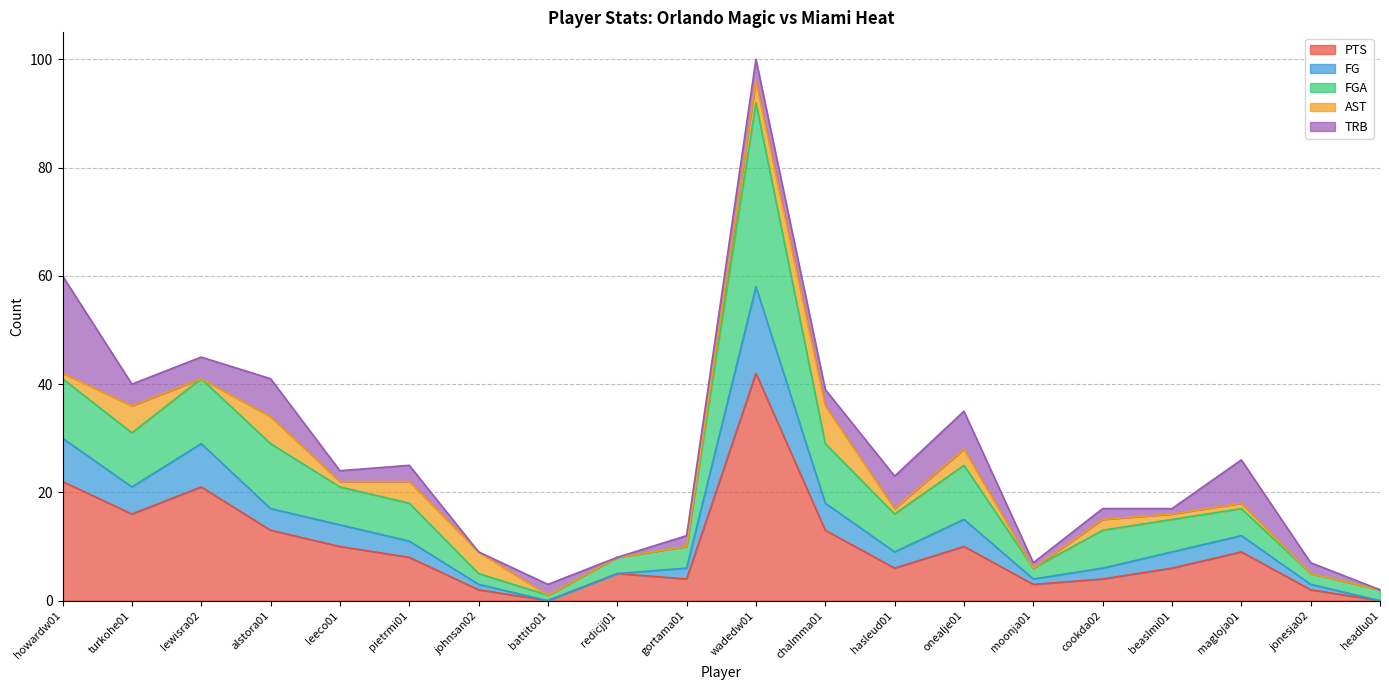

At which category does FGA reach its first local valley?

turkohe01